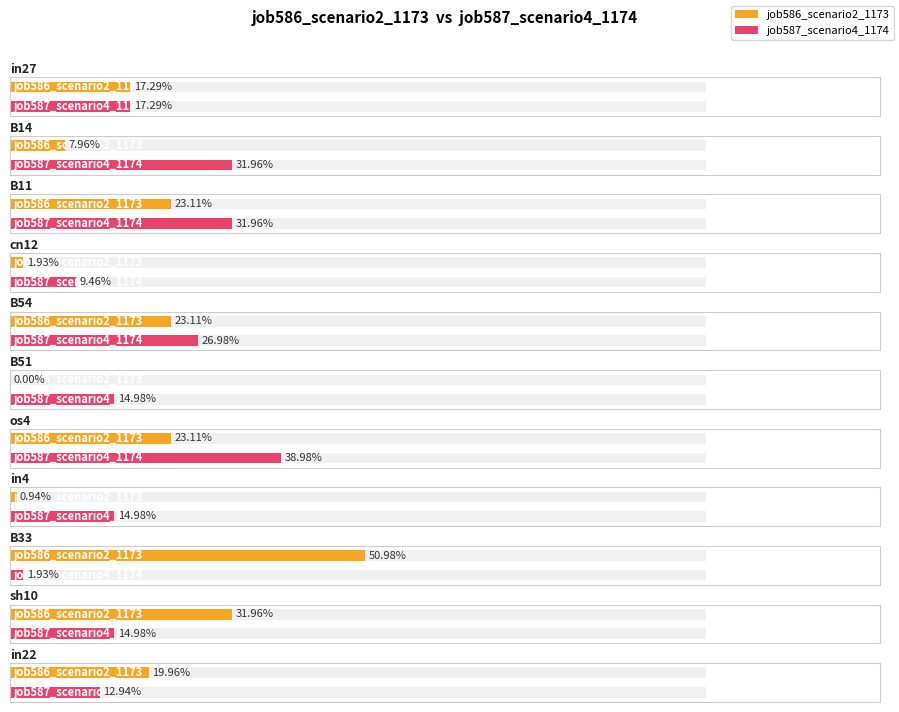

Count the number of data series in this chart.

2